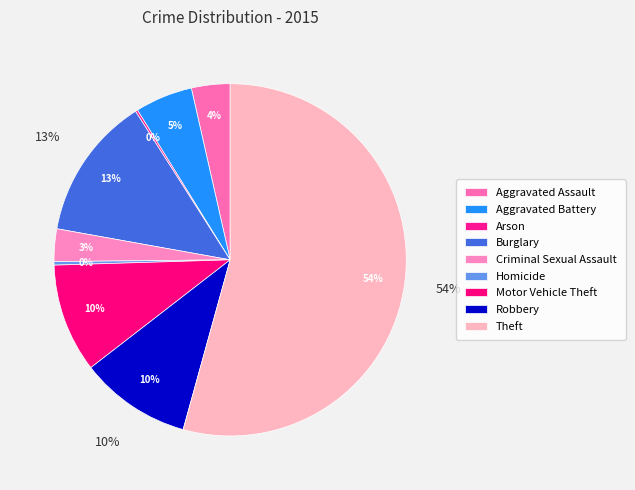

To the nearest percent, what is the average slice percentage?

11%